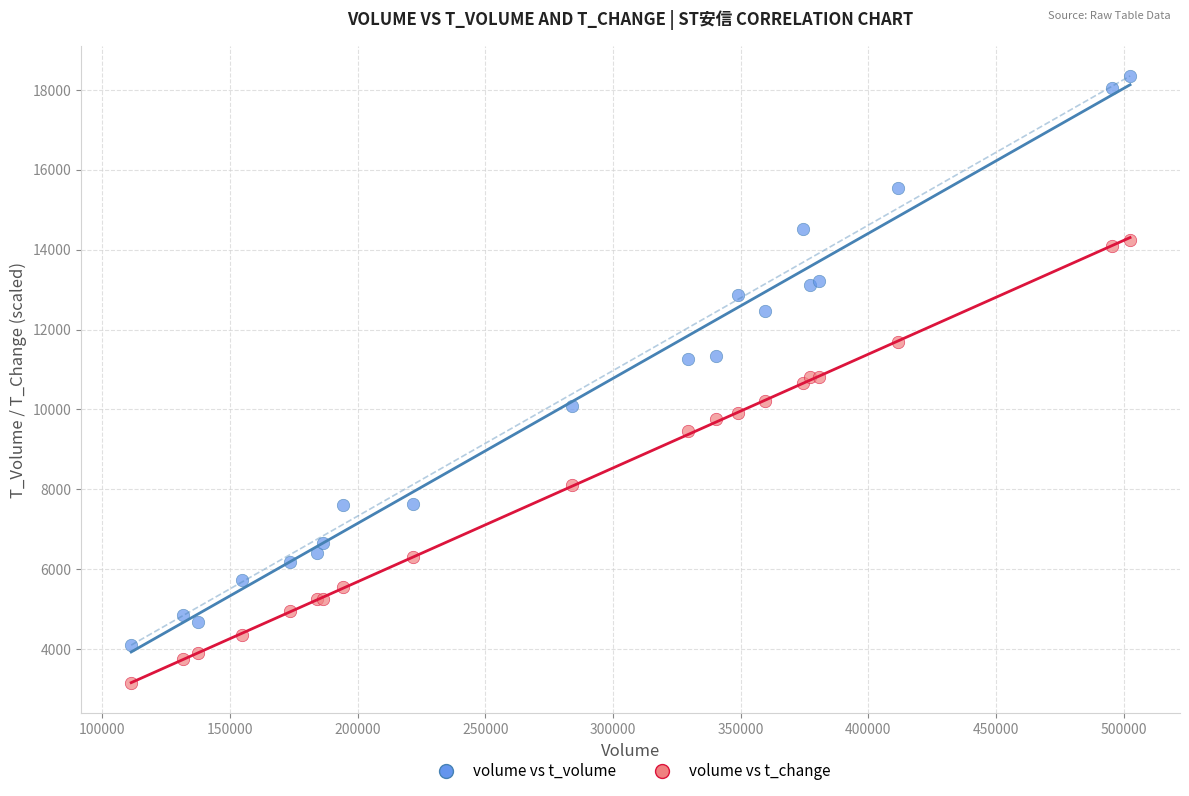

Which series has the widest spread of Y values?

volume vs t_volume